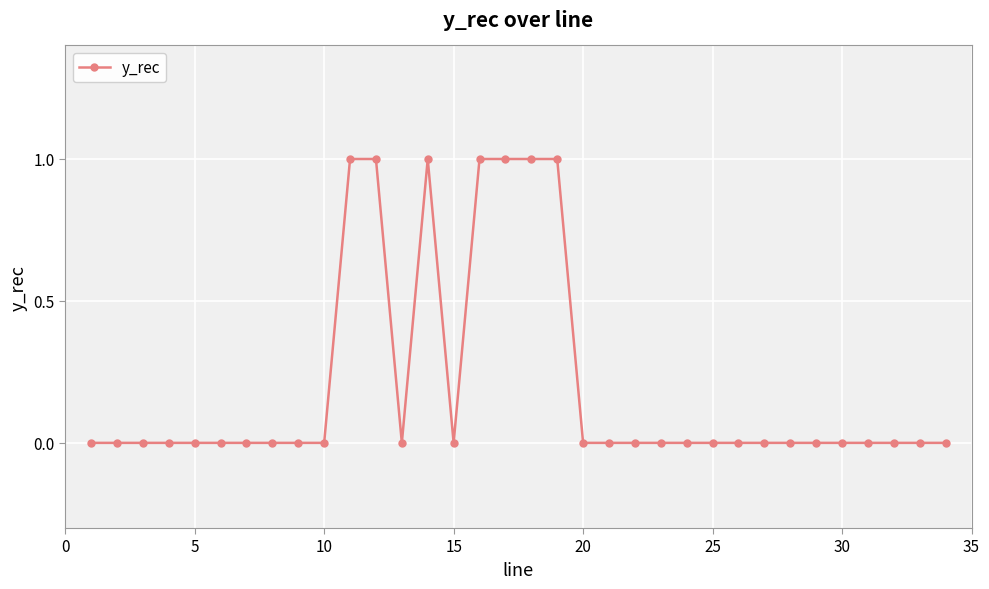

What is the value of the 12th point from the left?

1